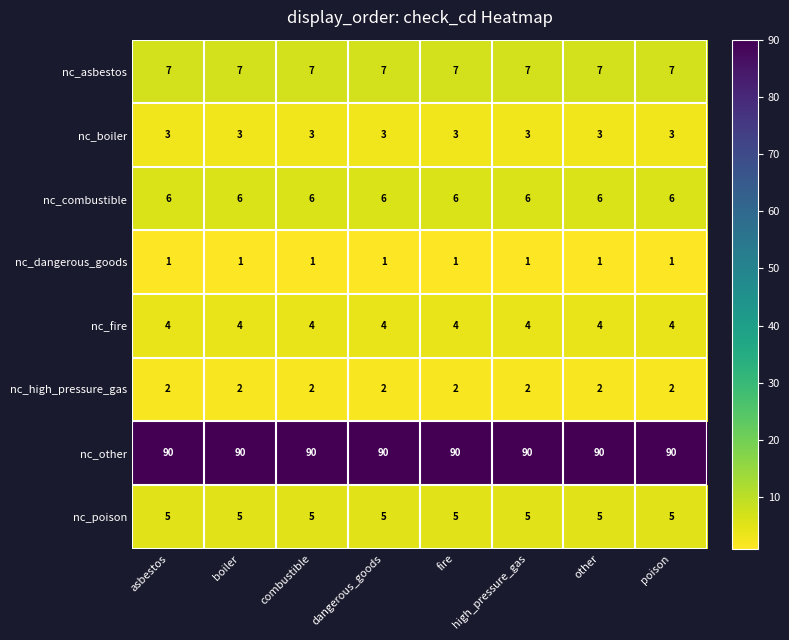

What is the smallest value displayed?

1